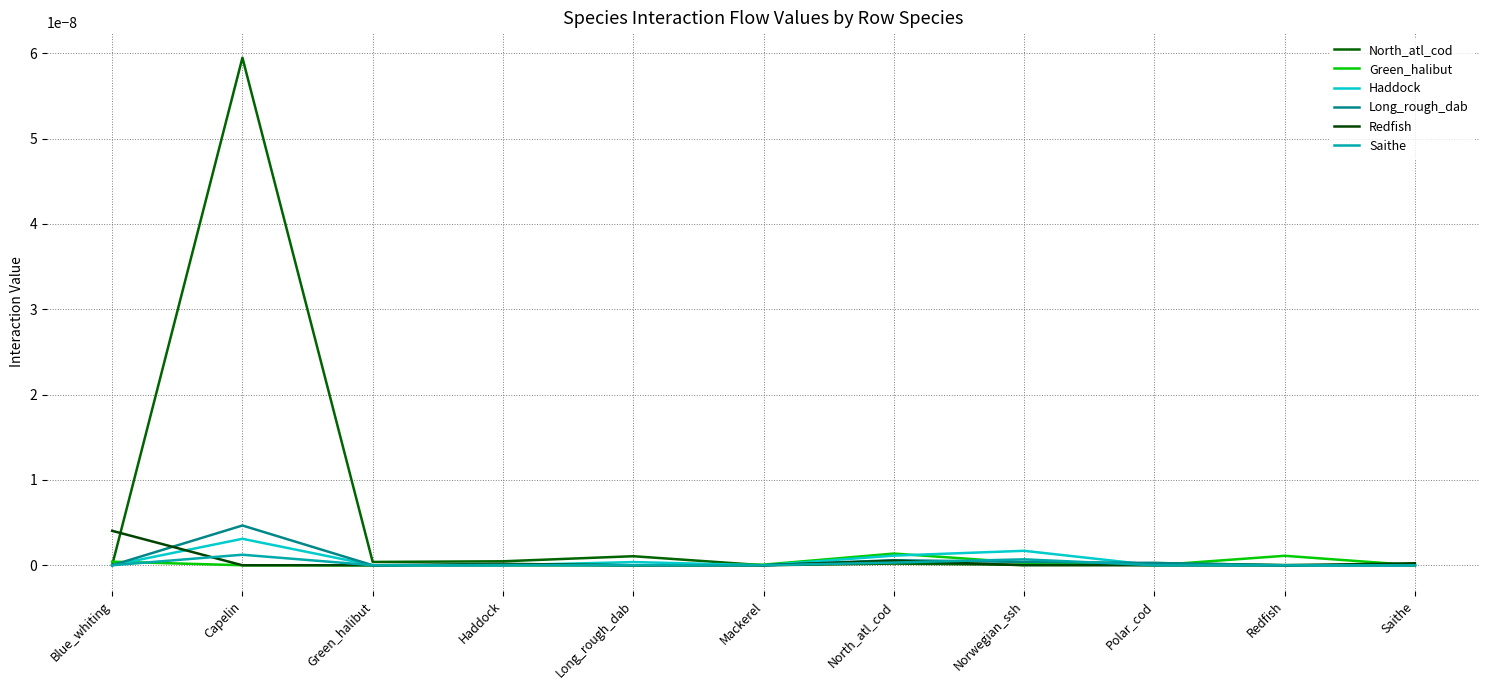

Does the chart display data point markers on the line(s)?

No